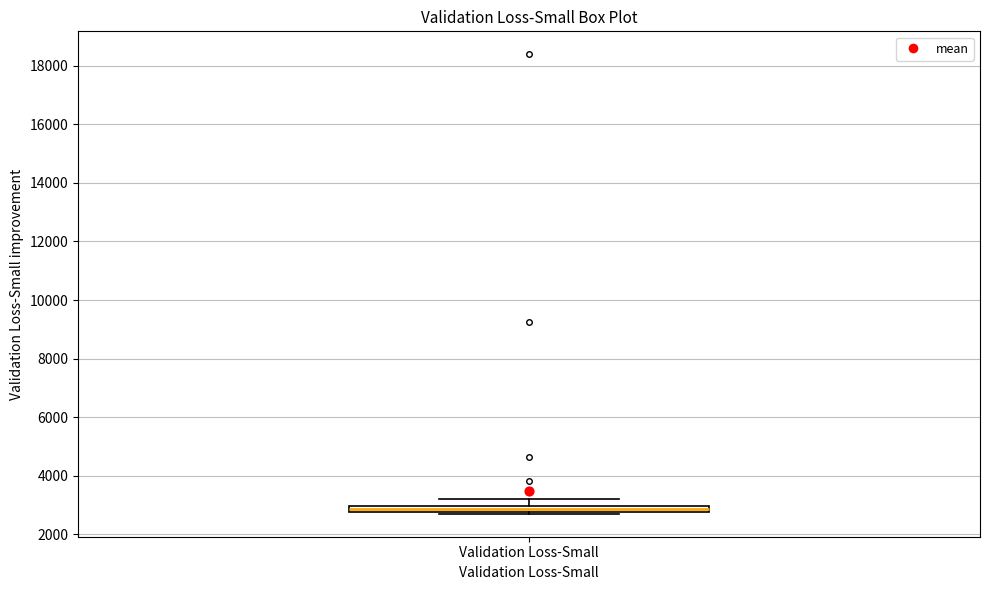

Where does the upper whisker of the box for Validation Loss-Small end on the y-axis? The values are not printed on the chart, so give them approximately, as read against the axis.

3200